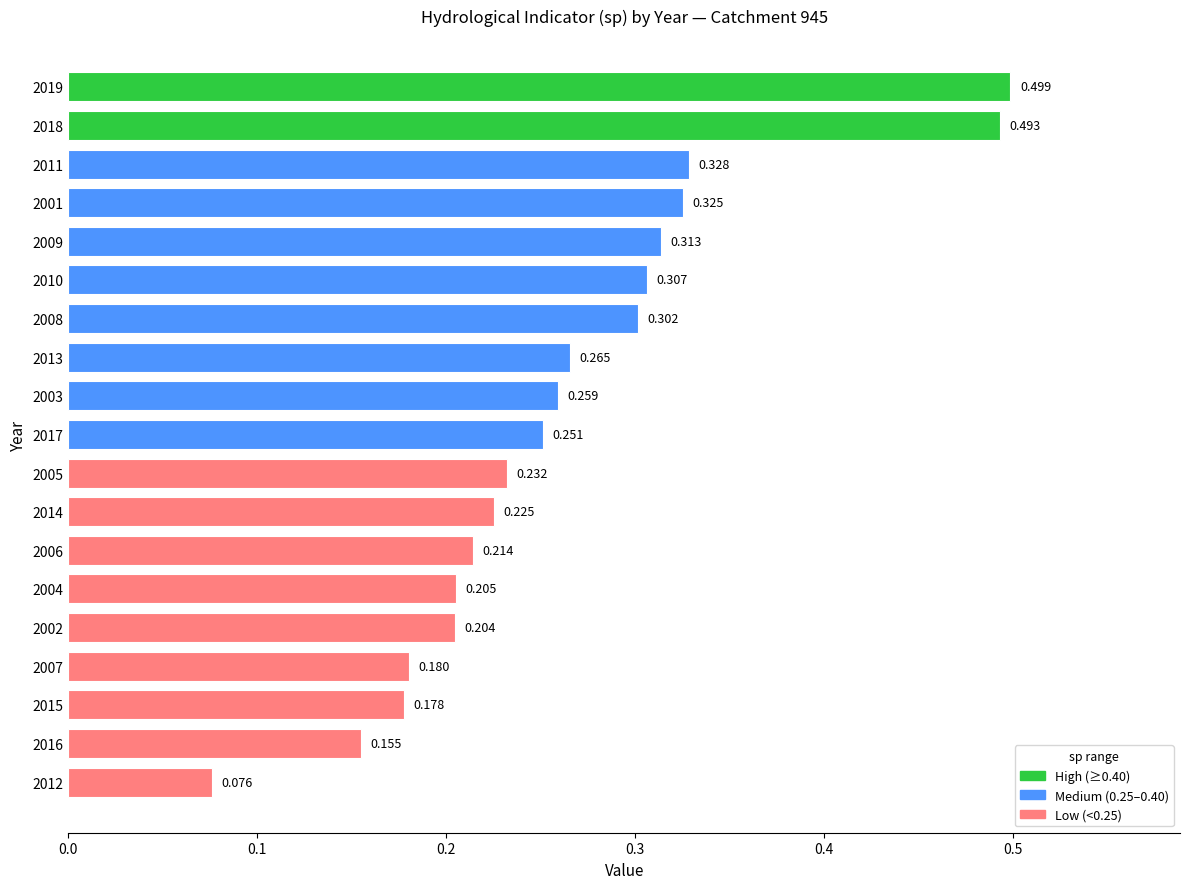

List the labels in order of value, smallest first.

2012, 2016, 2015, 2007, 2002, 2004, 2006, 2014, 2005, 2017, 2003, 2013, 2008, 2010, 2009, 2001, 2011, 2018, 2019